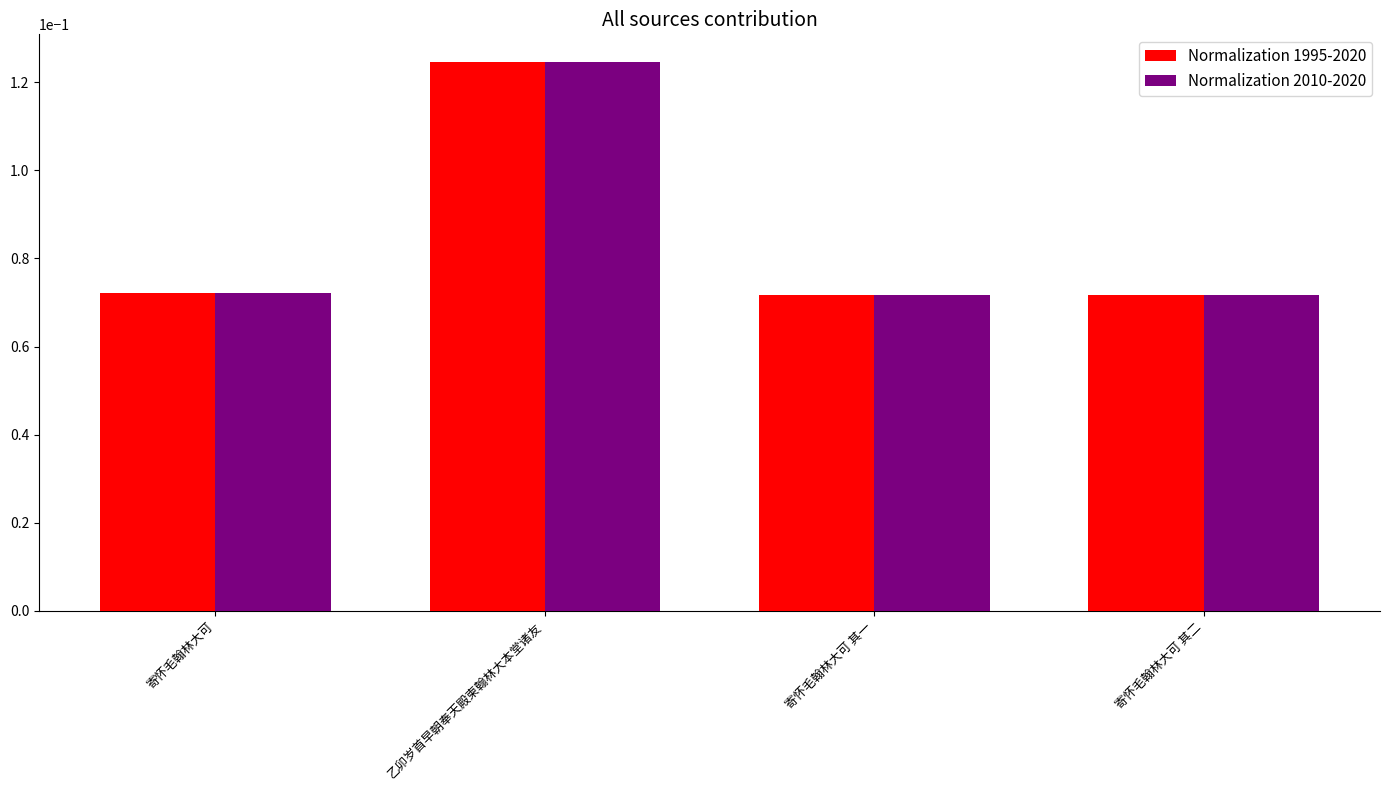

At which category does the chart reach its peak across all series?

乙卯岁首早朝奉天殿柬翰林大本堂诸友